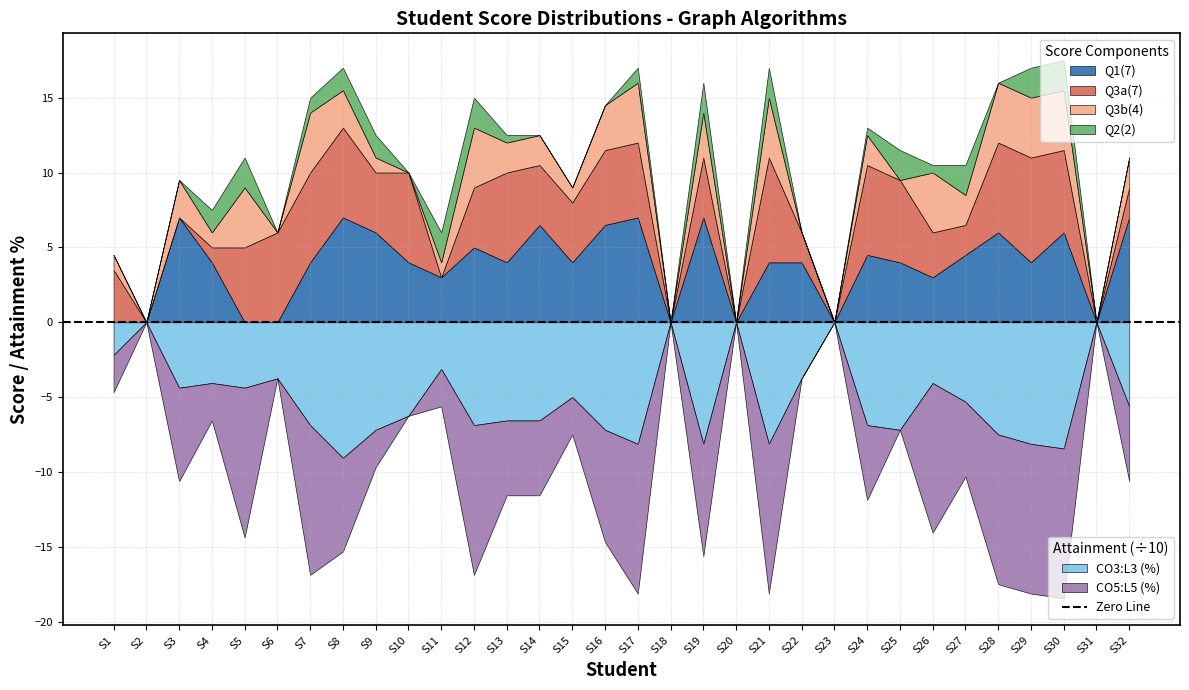

How many distinct data groups are displayed?

6